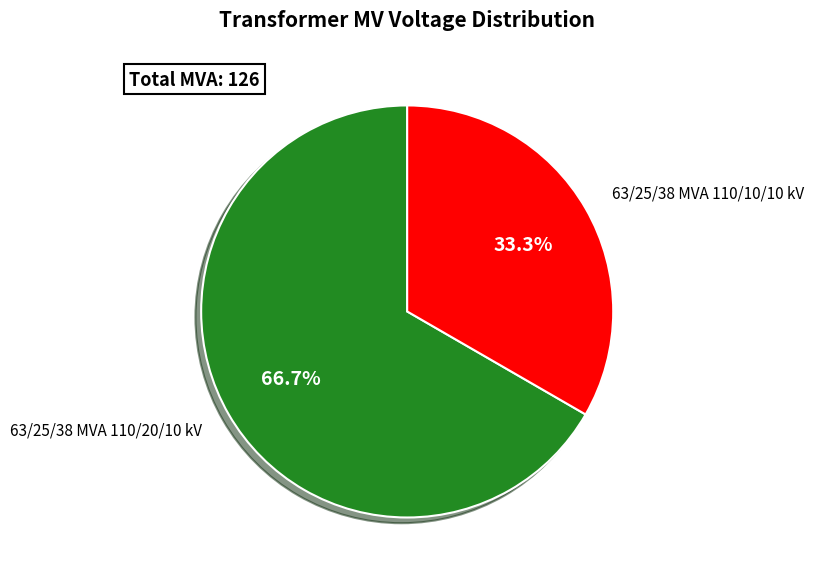

Is there a majority slice in this chart?

Yes